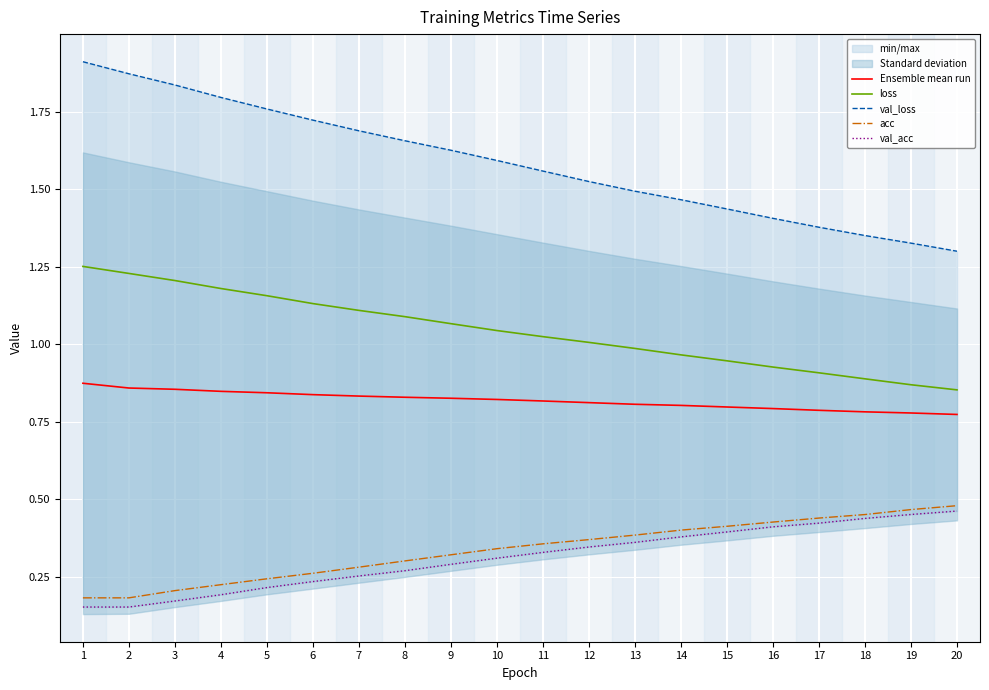

Is the value of val_loss at 8 greater than the value of acc at 1?

Yes